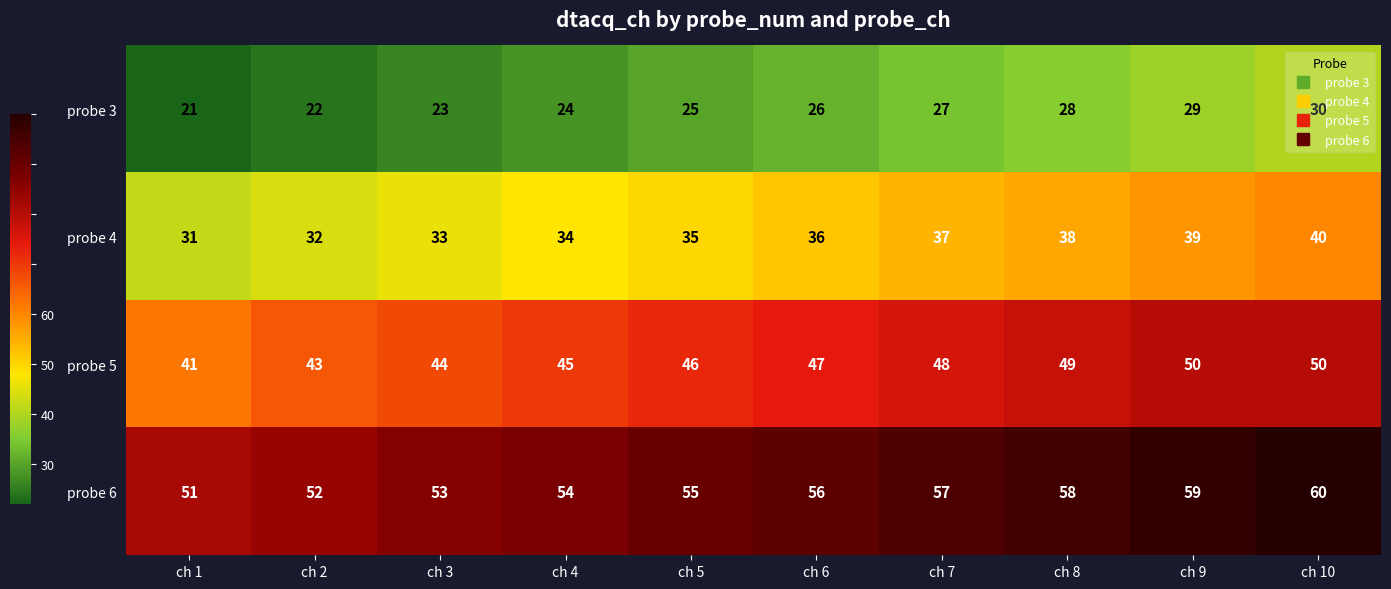

List the series in order of their peak value, lowest first.

probe 3, probe 4, probe 5, probe 6